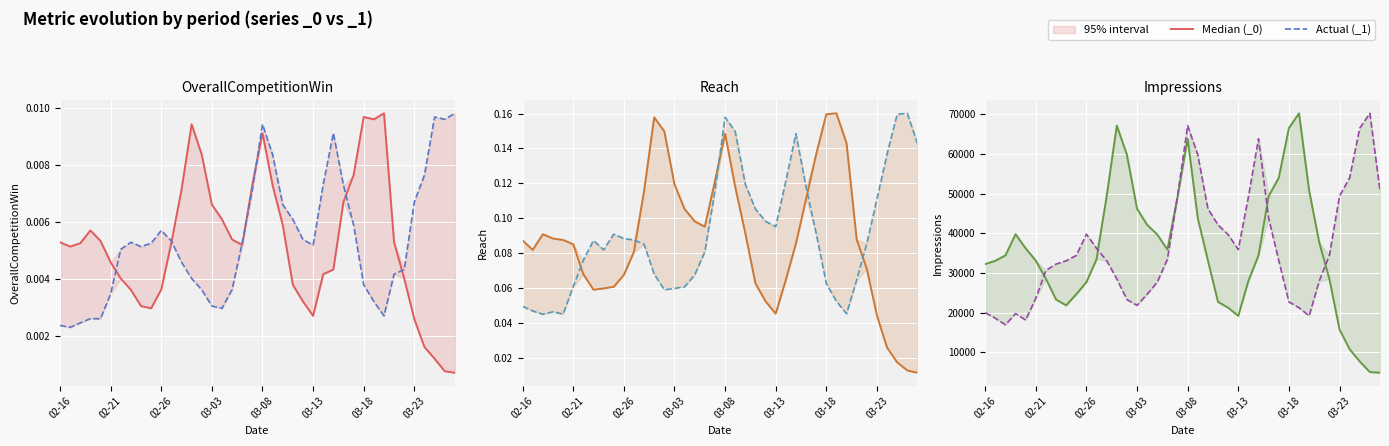

What is the spread (max minus min) of values at 39?

45908